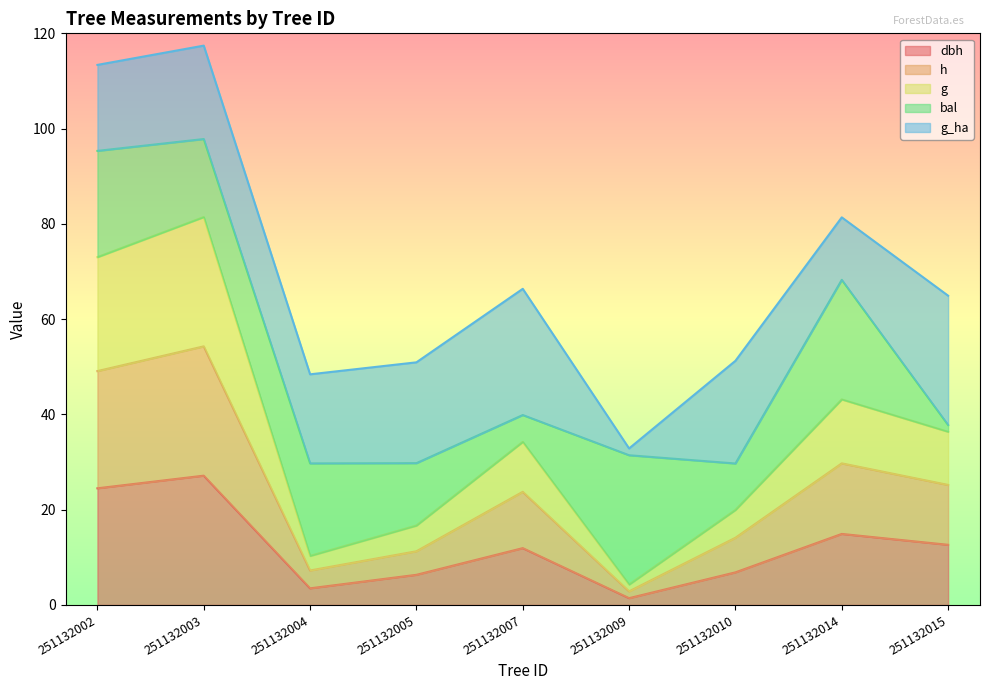

What is the difference between the maximum and minimum values in the dbh series?

25.7